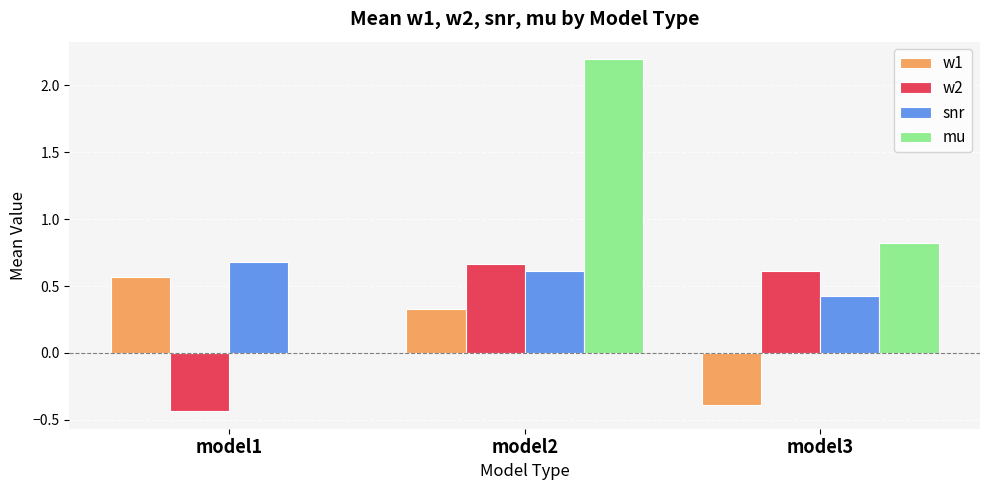

Which series has the largest range (max minus min)?

mu